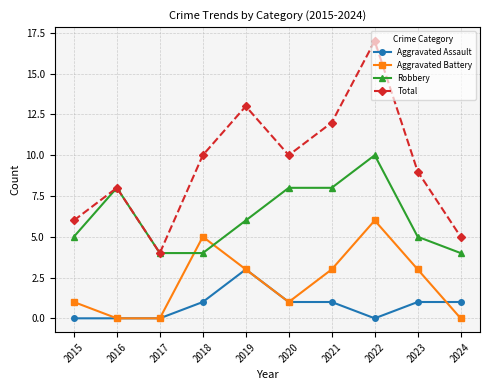

Which series has the largest total across all categories?

Total